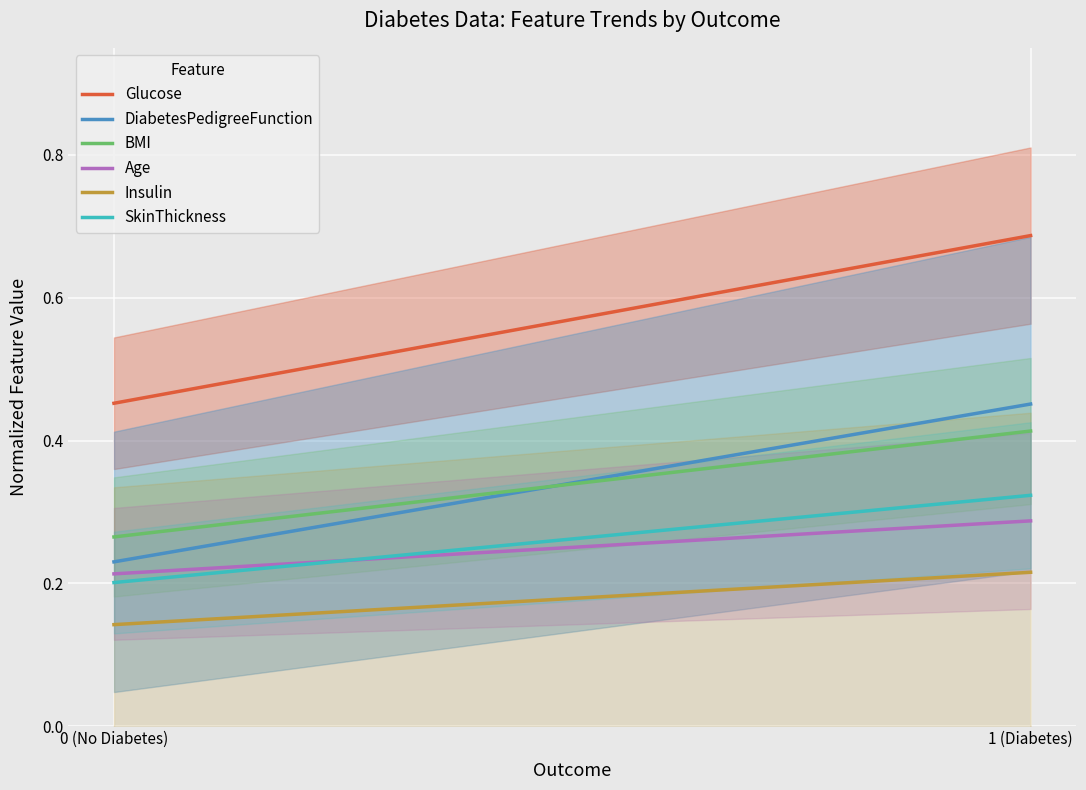

Is it true that SkinThickness equals 0.1 at 1 (Diabetes)?

False